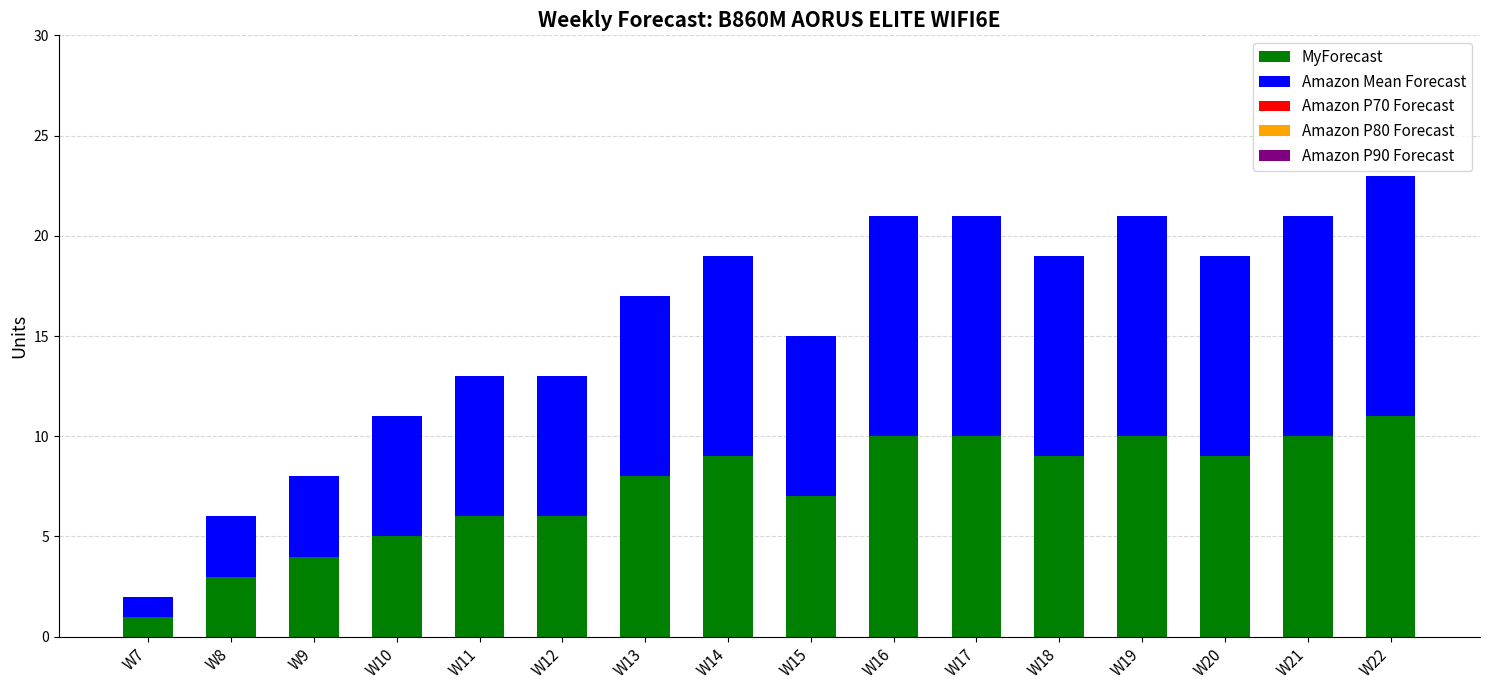

At which category is the sum across all series the highest?

W22